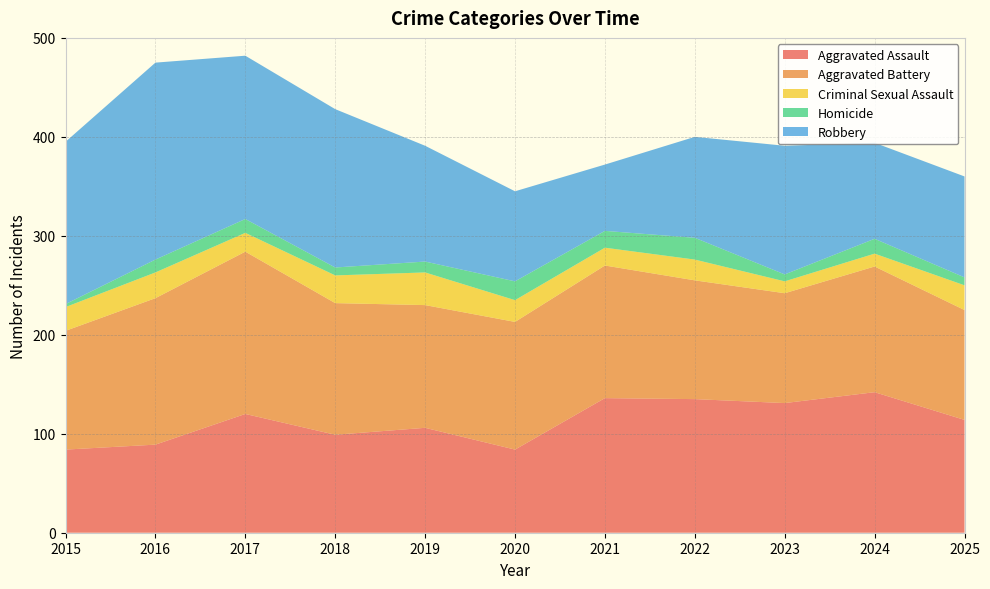

Reading left to right, transcribe all the data shown in this chart.

Aggravated Assault: 2015=84	2016=89	2017=120	2018=99	2019=106	2020=84	2021=136	2022=135	2023=131	2024=142	2025=114
Aggravated Battery: 2015=120	2016=148	2017=164	2018=133	2019=124	2020=129	2021=134	2022=120	2023=111	2024=127	2025=111
Criminal Sexual Assault: 2015=24	2016=26	2017=19	2018=28	2019=33	2020=22	2021=18	2022=21	2023=12	2024=13	2025=25
Homicide: 2015=3	2016=13	2017=14	2018=8	2019=11	2020=19	2021=17	2022=22	2023=7	2024=15	2025=8
Robbery: 2015=164	2016=199	2017=165	2018=160	2019=117	2020=91	2021=67	2022=102	2023=130	2024=97	2025=102